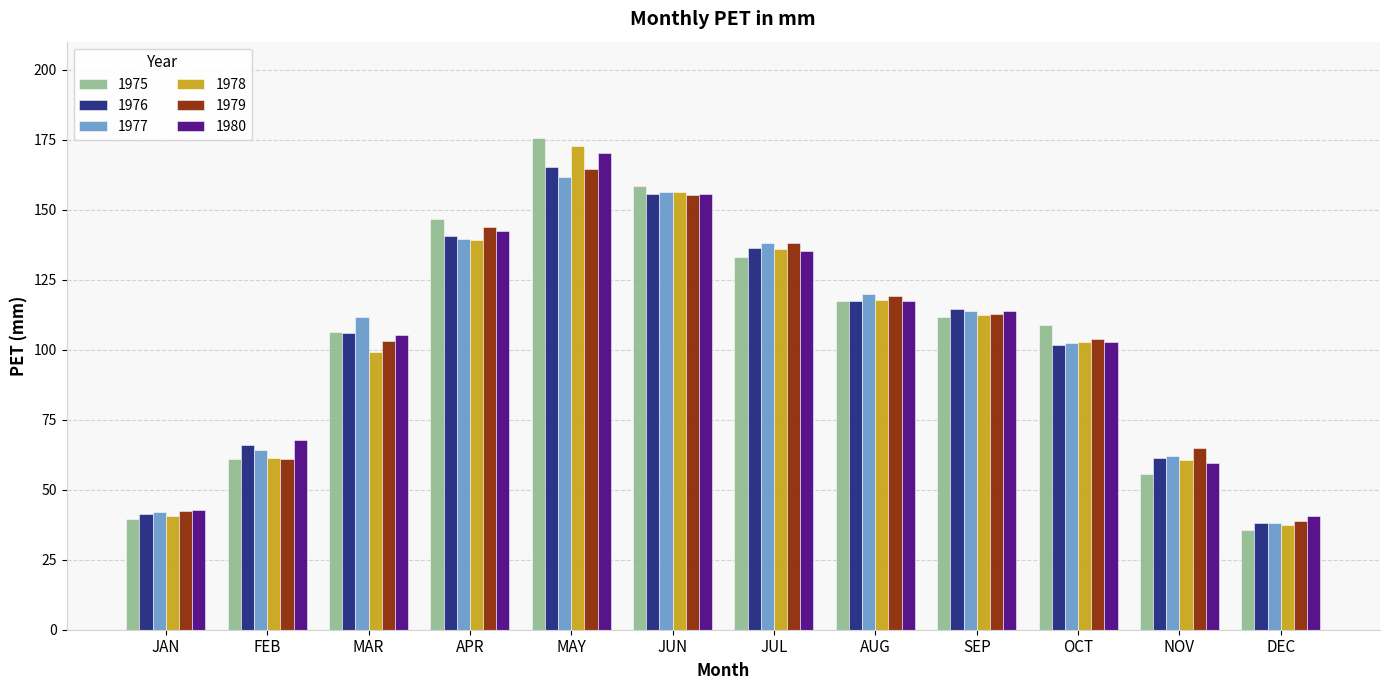

Is it true that 1980 equals 117.4 at AUG?

True